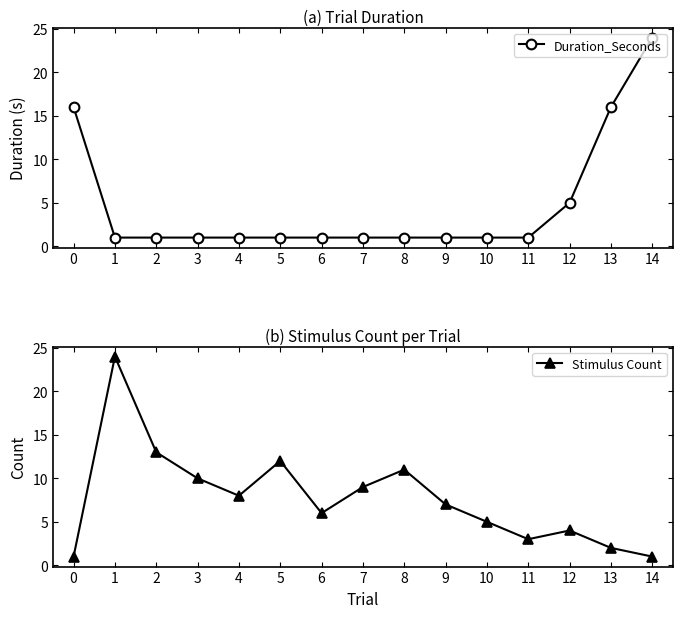

Reading left to right, transcribe all the data shown in this chart.

Duration_Seconds: 0=16	1=1	2=1	3=1	4=1	5=1	6=1	7=1	8=1	9=1	10=1	11=1	12=5	13=16	14=24
Stimulus Count: 0=1	1=24	2=13	3=10	4=8	5=12	6=6	7=9	8=11	9=7	10=5	11=3	12=4	13=2	14=1